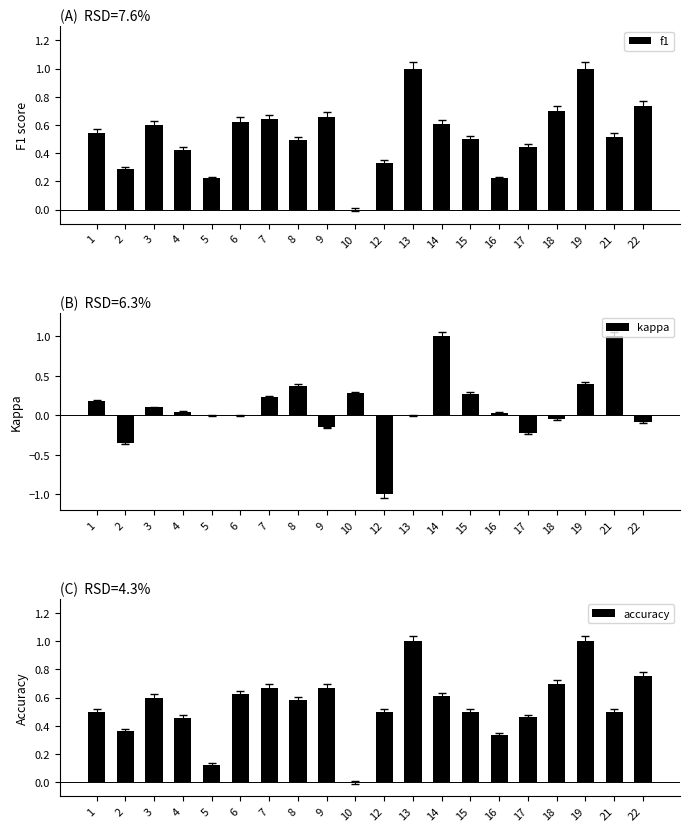

What is the sum of all kappa values?

2.1